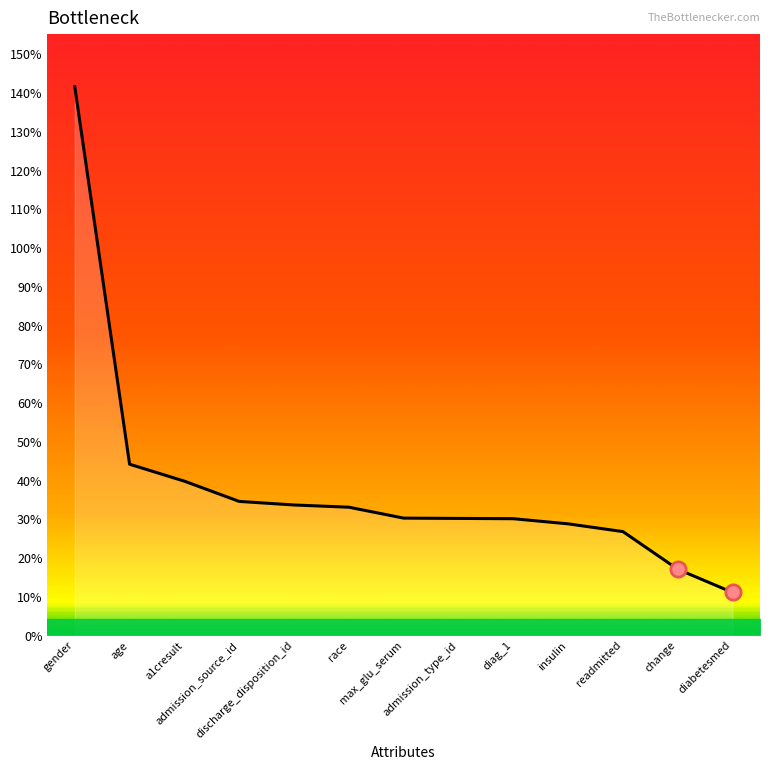

The value at diabetesmed is 0.2. True or false?

False